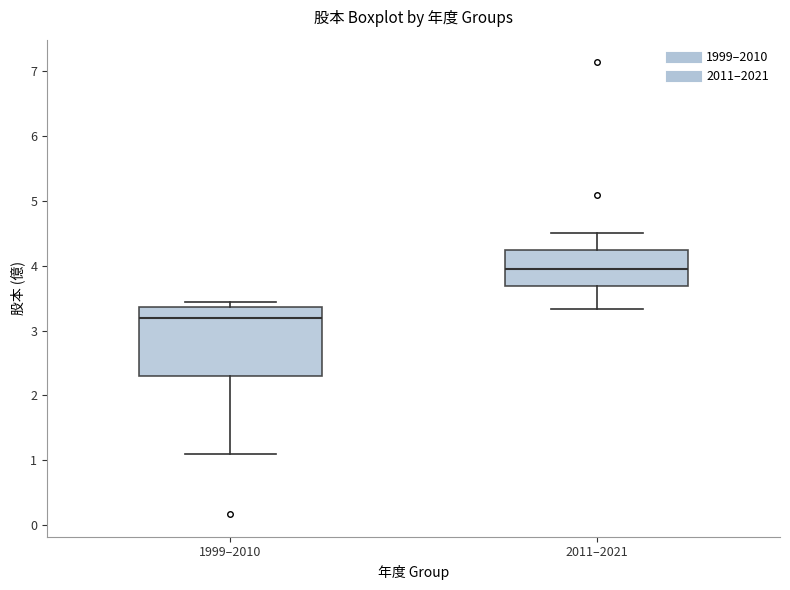

Reading left to right, transcribe this box plot: for each box, give where its median line is, the range the box spans, and where its two whiskers end, as read against the y-axis. The values are not printed on the chart, so give them approximately, as read against the axis.

1999–2010: median 3.2, box 2.3 to 3.4, whiskers 1.1 to 3.4 (just above the box's upper edge)
2011–2021: median 4.0, box 3.7 to 4.2, whiskers 3.3 to 4.5